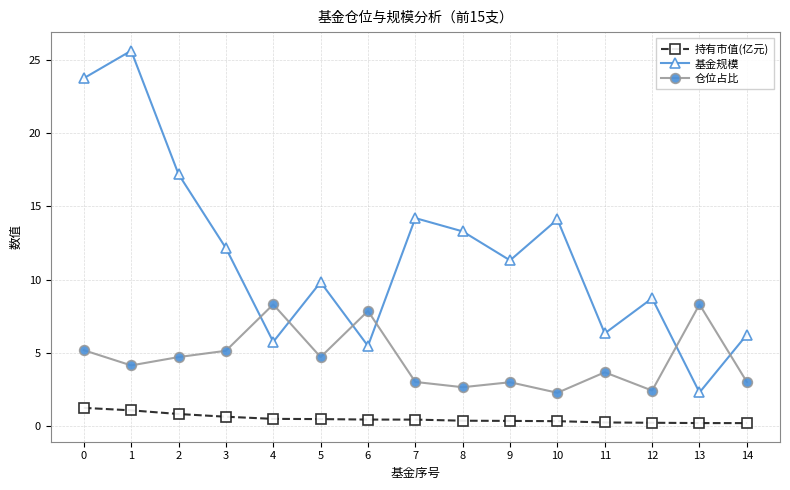

List the series in order of their overall mean, lowest first.

持有市值(亿元), 仓位占比, 基金规模